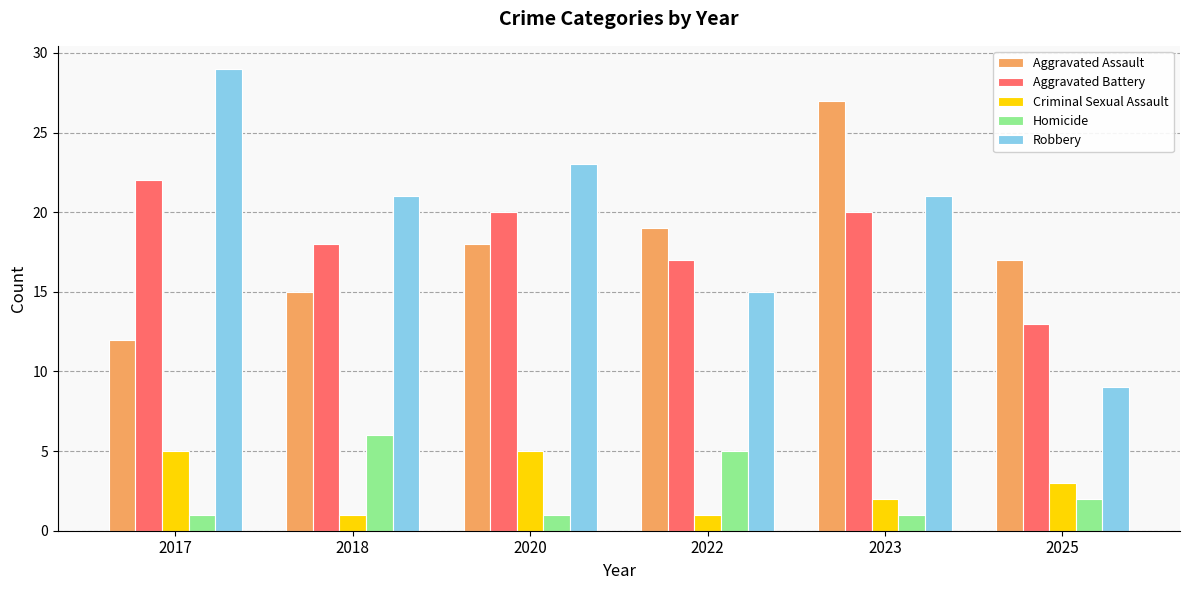

True or false: Aggravated Assault has a value of 18 at 2020.

True